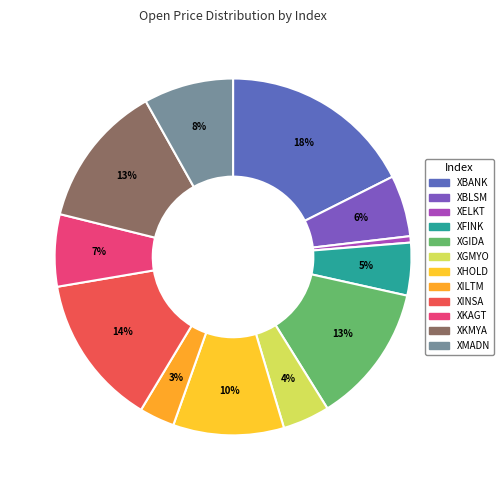

Is it true that XGMYO is 1% of the pie?

False